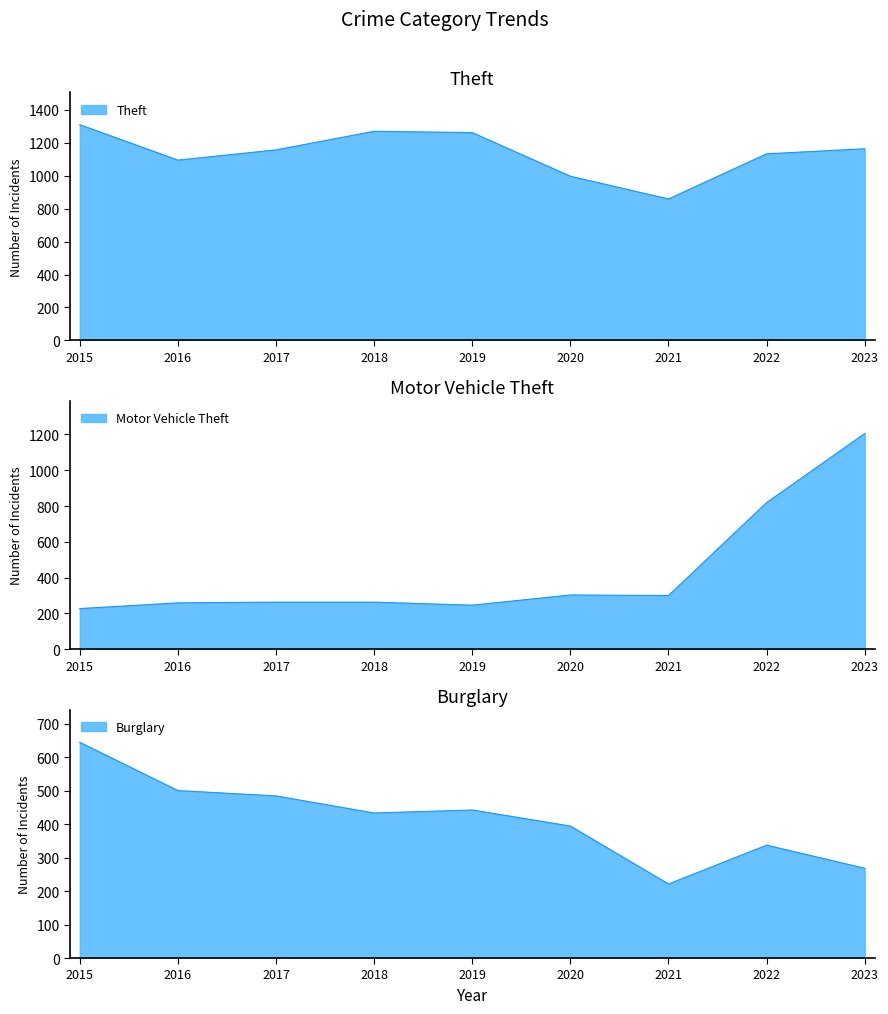

What are all the series names shown in the legend?

Theft, Burglary, Motor Vehicle Theft